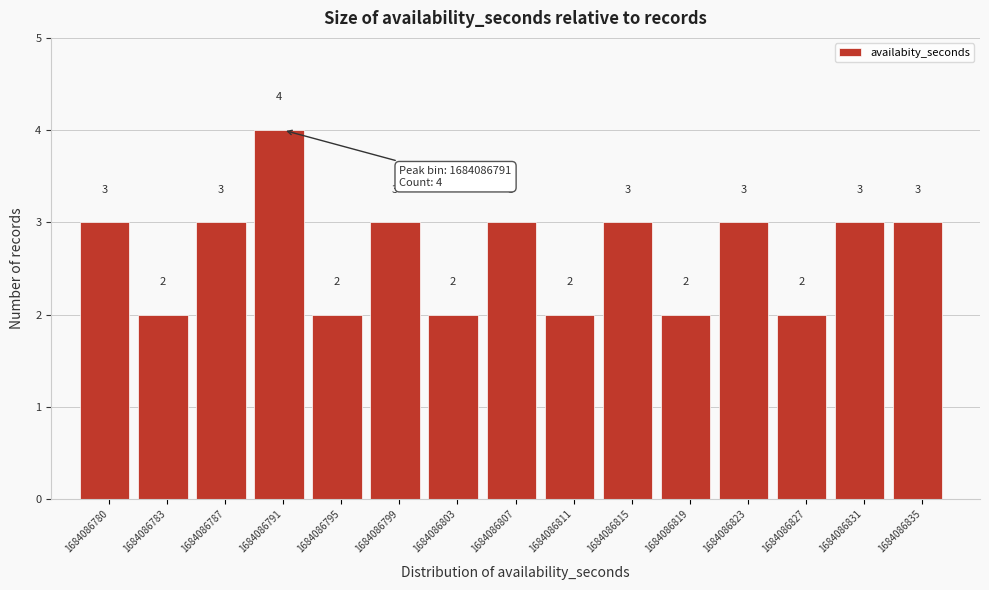

Reading left to right, transcribe all the data shown in this chart.

3	2	3	4	2	3	2	3	2	3	2	3	2	3	3